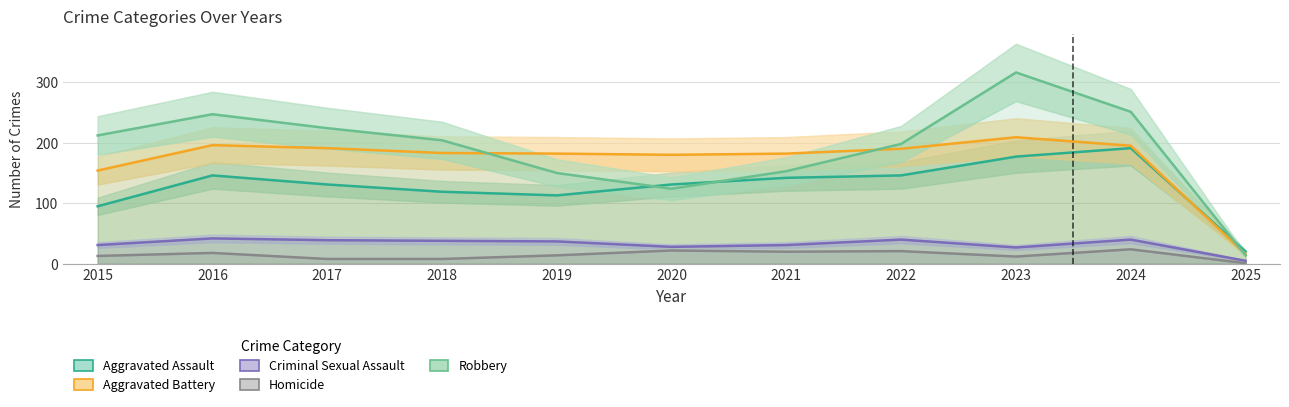

Reading left to right, list all the values displayed in this chart.

Aggravated Assault: 2015=95	2016=146	2017=131	2018=119	2019=113	2020=131	2021=142	2022=146	2023=177	2024=191	2025=20
Aggravated Battery: 2015=154	2016=196	2017=191	2018=183	2019=182	2020=180	2021=182	2022=190	2023=209	2024=195	2025=16
Criminal Sexual Assault: 2015=31	2016=42	2017=39	2018=38	2019=37	2020=28	2021=31	2022=40	2023=27	2024=40	2025=5
Homicide: 2015=13	2016=18	2017=8	2018=8	2019=14	2020=22	2021=20	2022=21	2023=12	2024=24	2025=1
Robbery: 2015=212	2016=247	2017=224	2018=204	2019=150	2020=124	2021=153	2022=198	2023=316	2024=251	2025=14